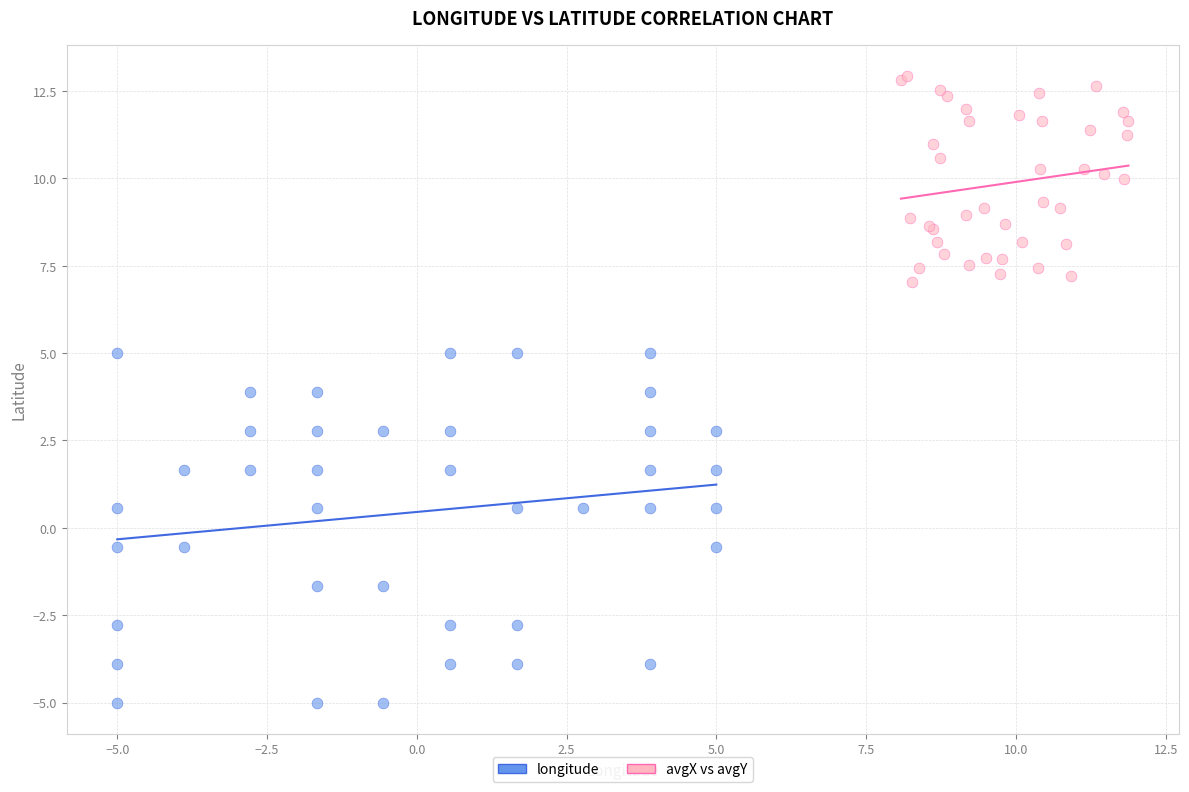

Which series has the largest Y range (max minus min)?

longitude